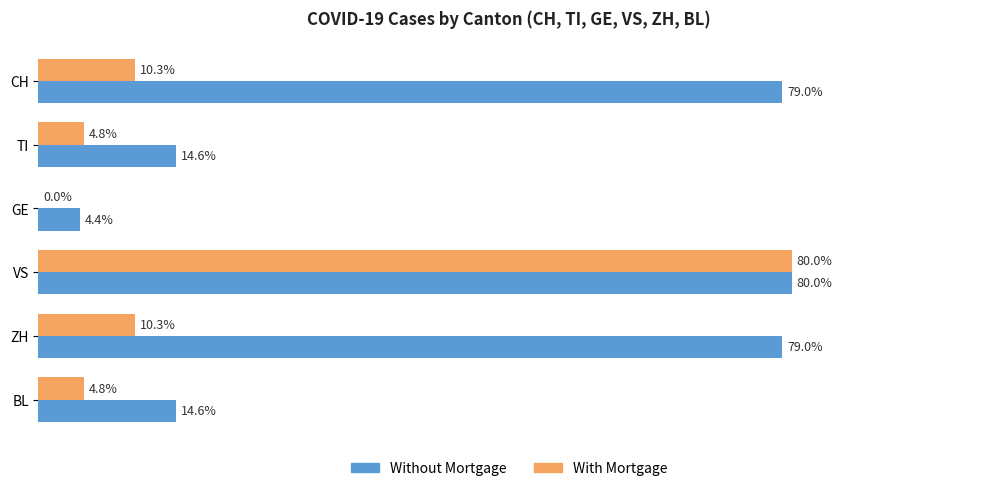

Which label corresponds to the largest value in the chart?

VS